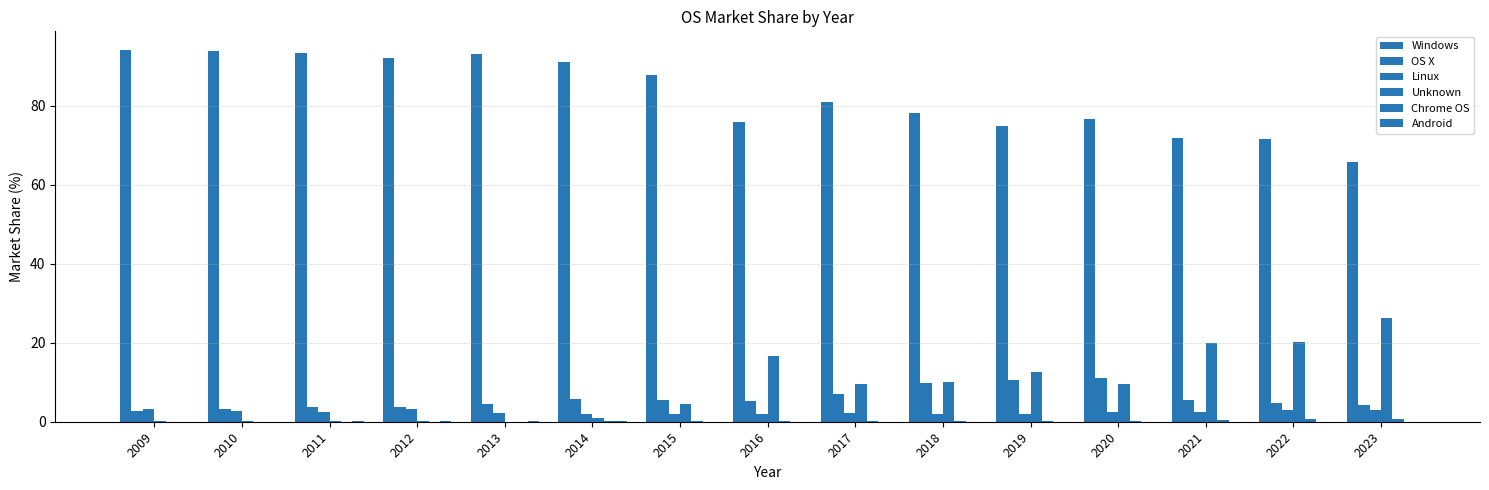

How many distinct data groups are displayed?

6